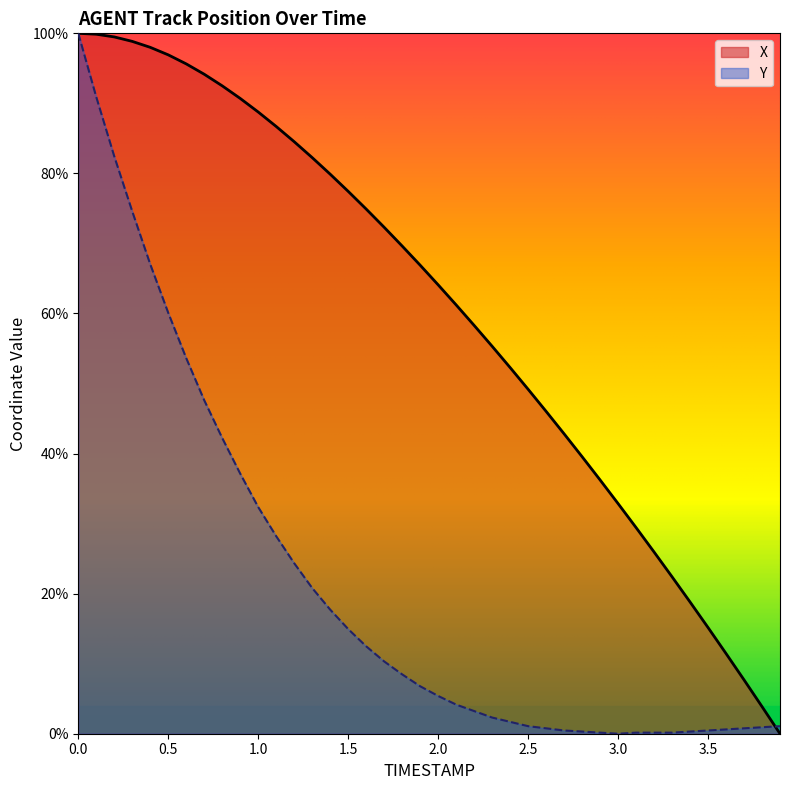

What is the average value of the Y series?

0.2